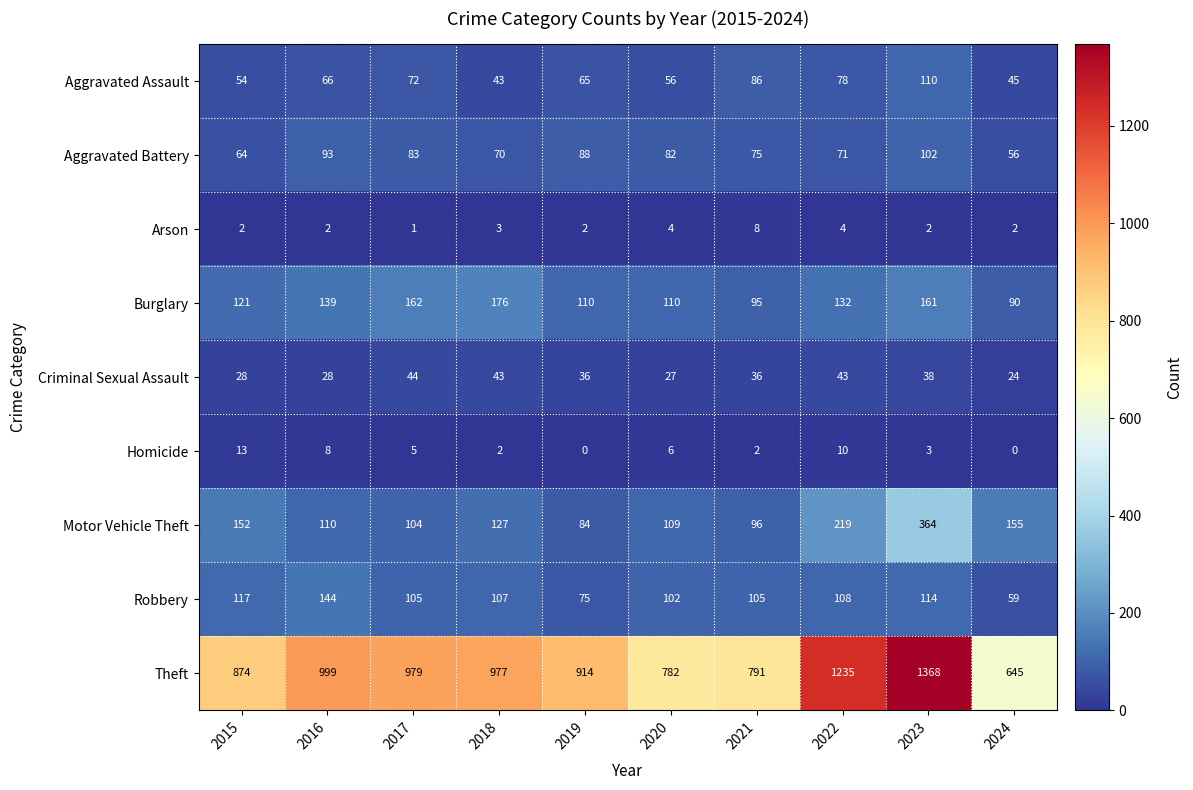

What is the average value of the Arson series?

3